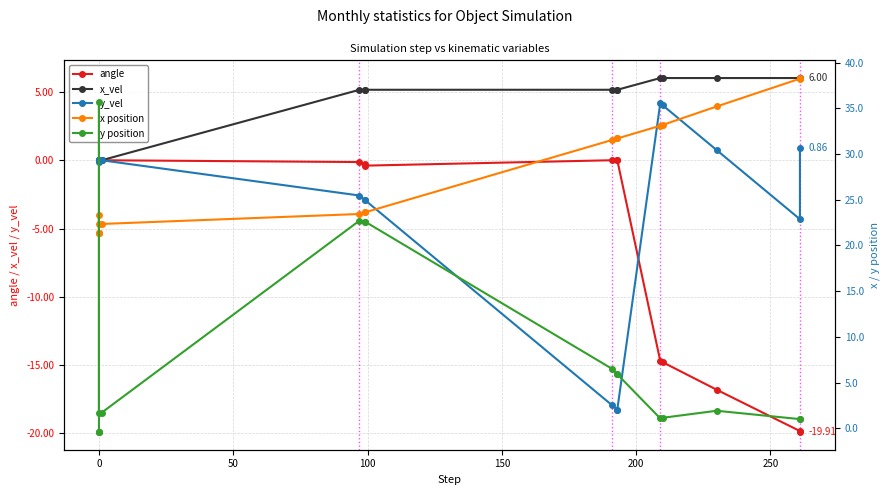

Which has a higher value, 50 or 100?

50